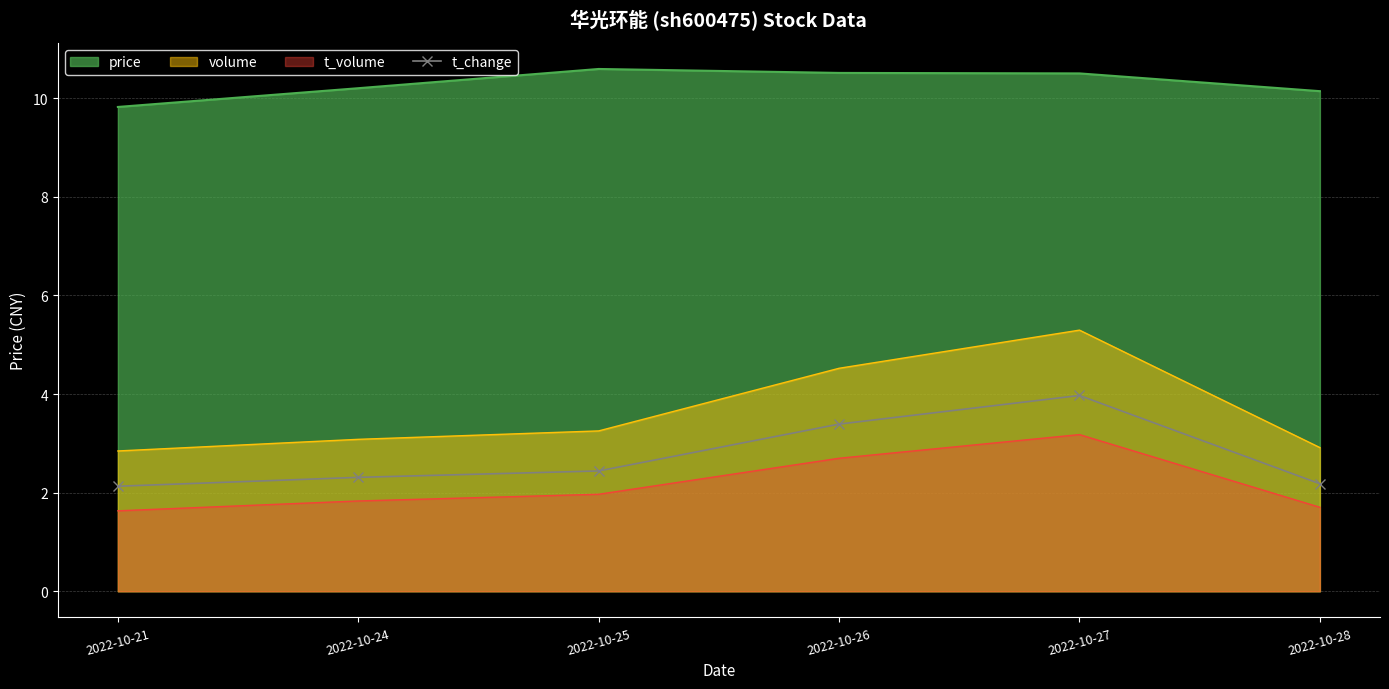

At 2022-10-24, list the series in order from largest to smallest.

price, volume, t_change, t_volume